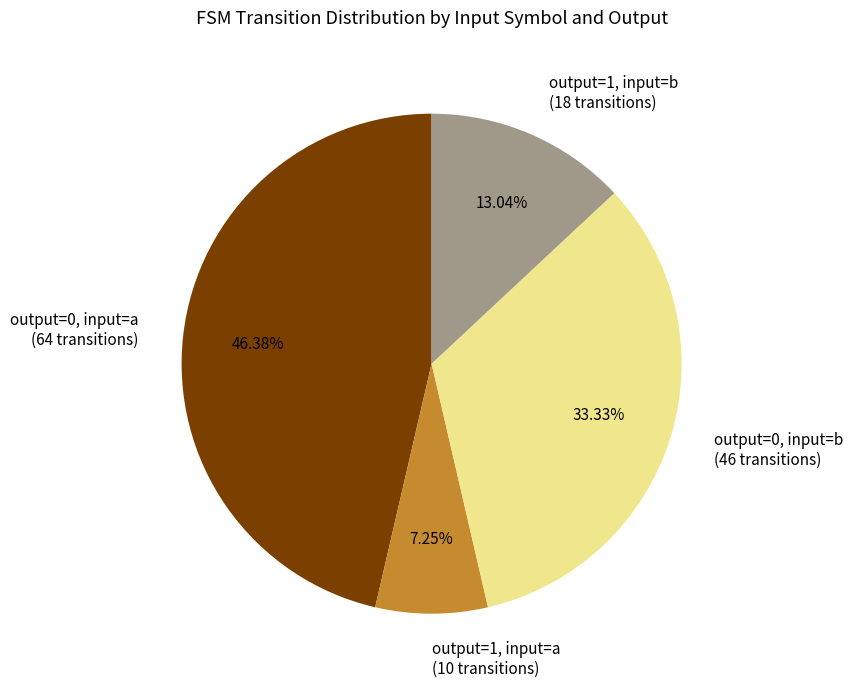

To the nearest percent, what is the difference between the largest and smallest slice percentages?

39%